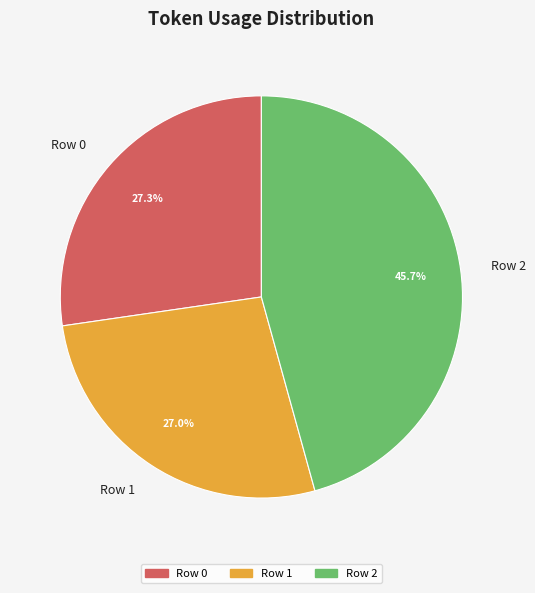

Which slice is the largest?

Row 2